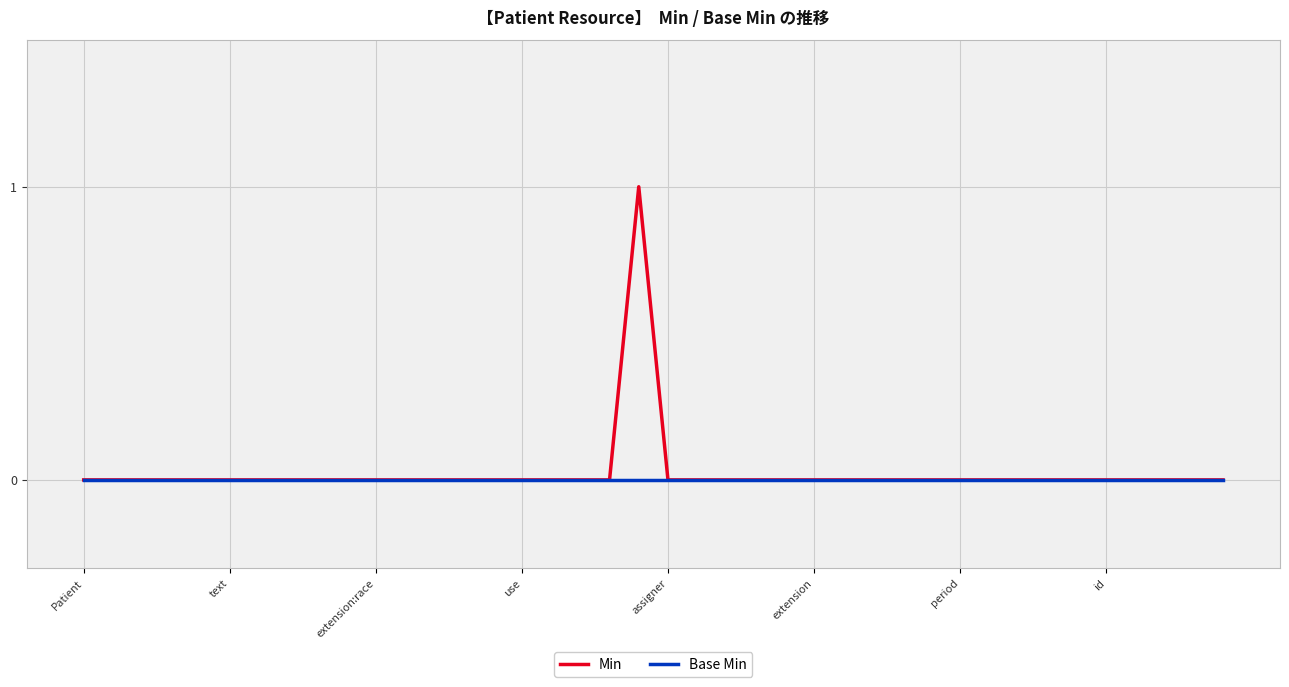

Which series has the widest spread of values?

Min